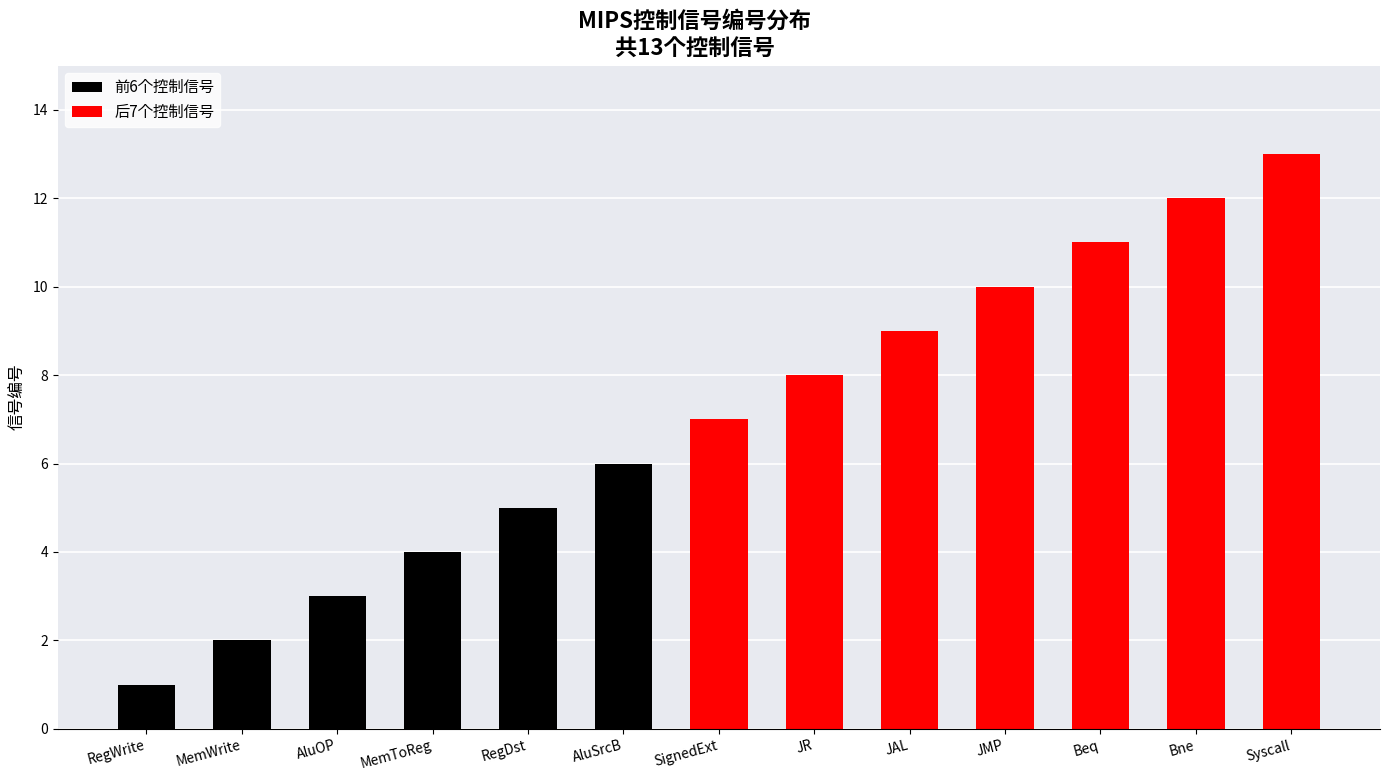

What is the average value?

7